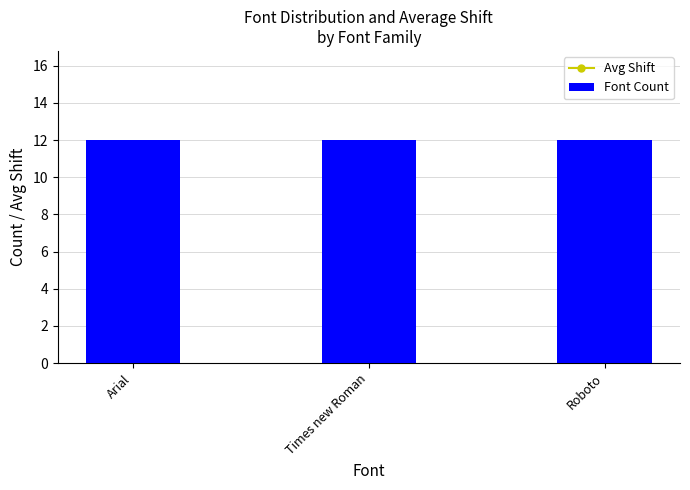

Rank the series at Times new Roman from lowest to highest value.

Font Count, Avg Shift